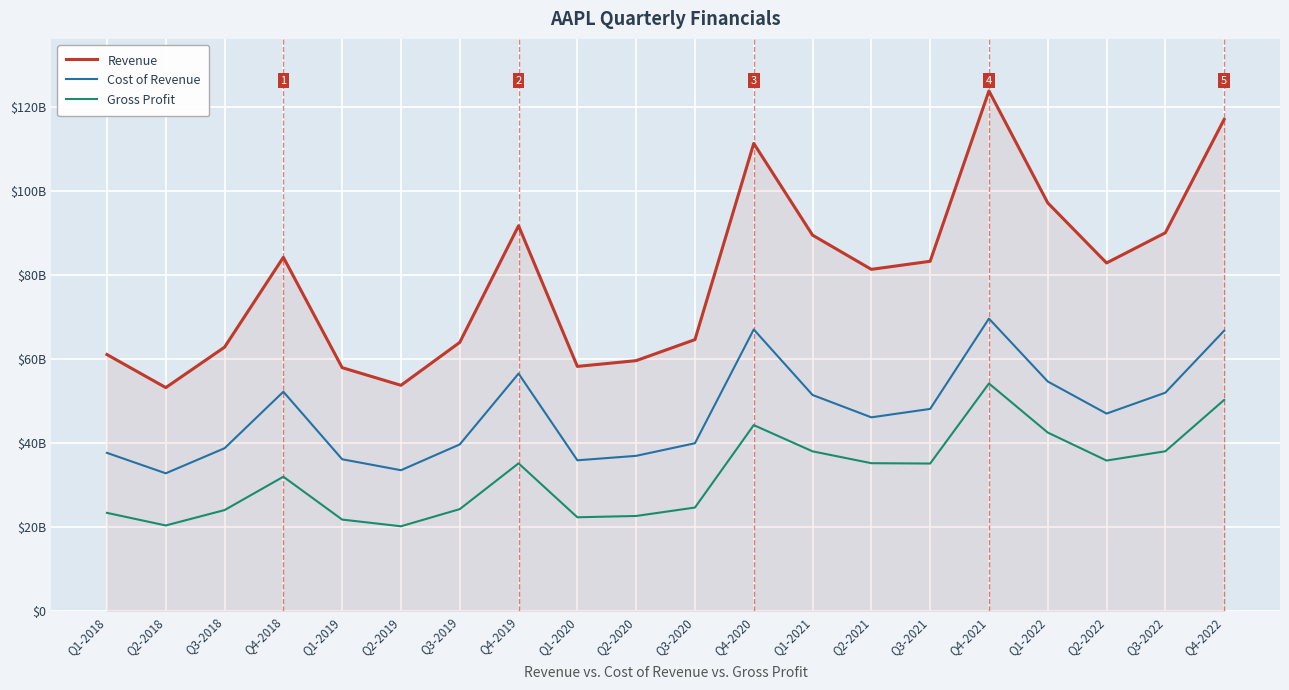

What are all the series names shown in the legend?

Revenue, Cost of Revenue, Gross Profit